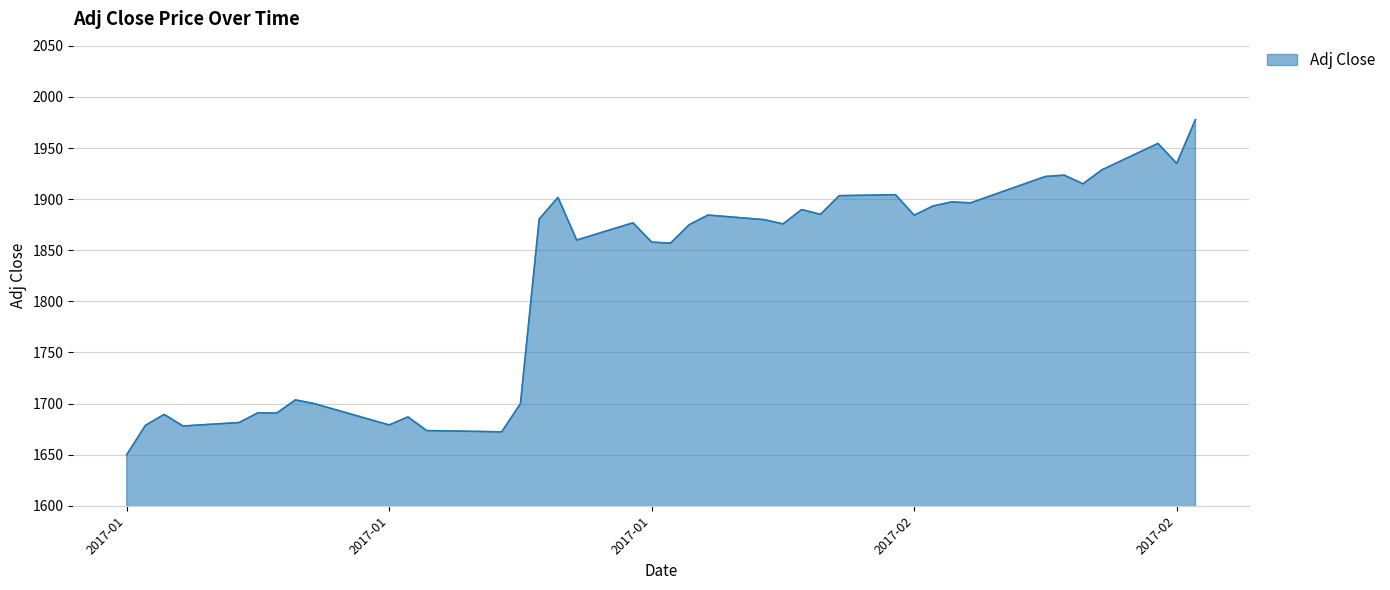

What is the greatest value displayed?

1977.9